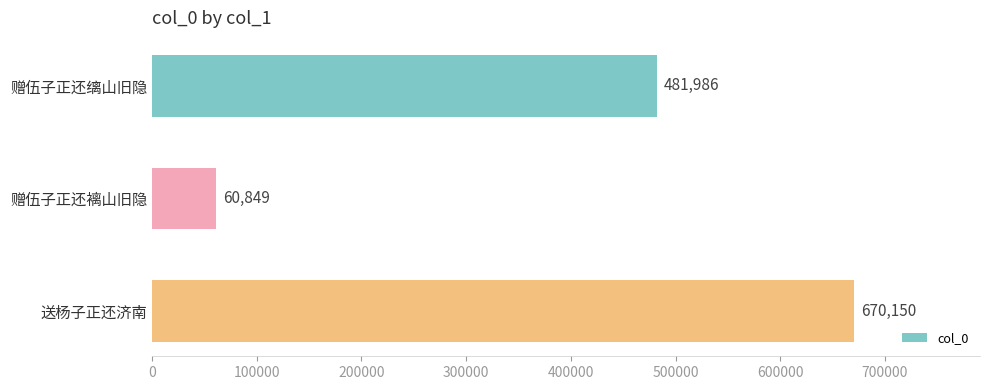

What is the change in value from 赠伍子正还褵山旧隐 to 送杨子正还济南?

+609301